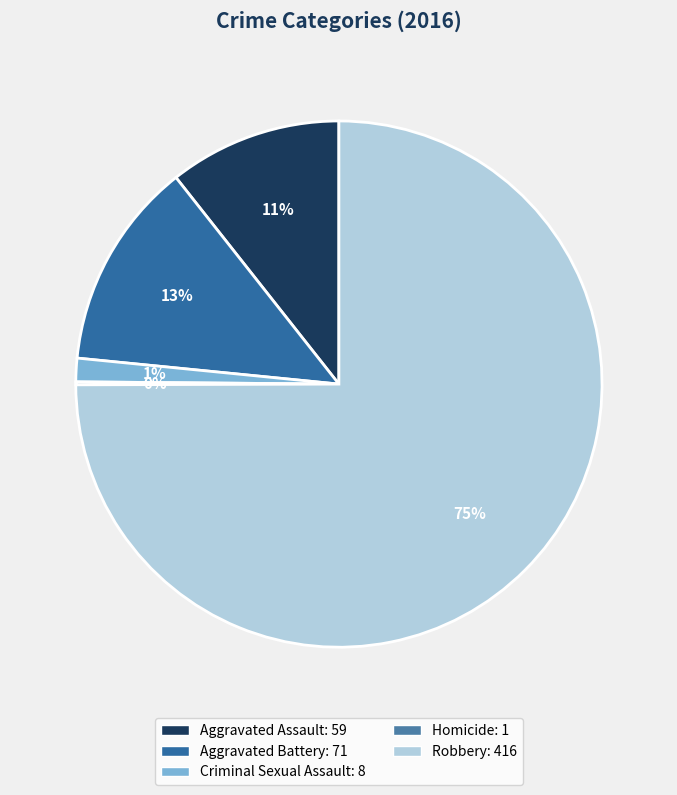

How many segments does this pie chart have?

5